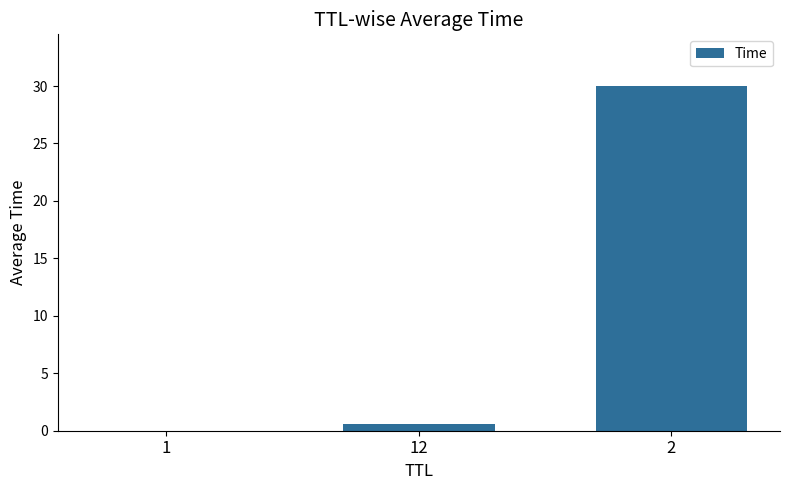

What is the maximum value shown in the chart?

30.0